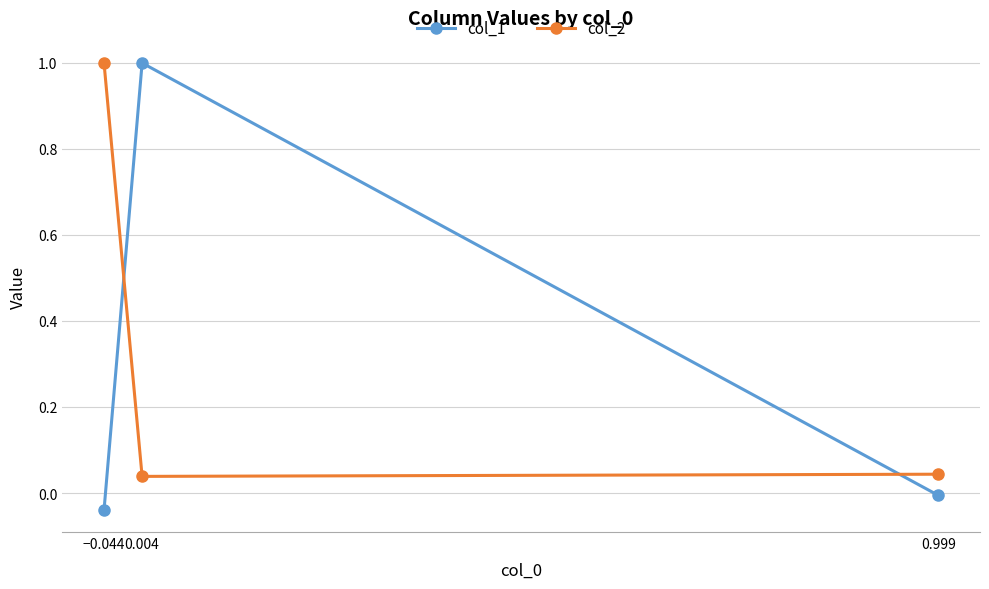

True or false: col_2 has a value of 1.0 at −0.044.

True